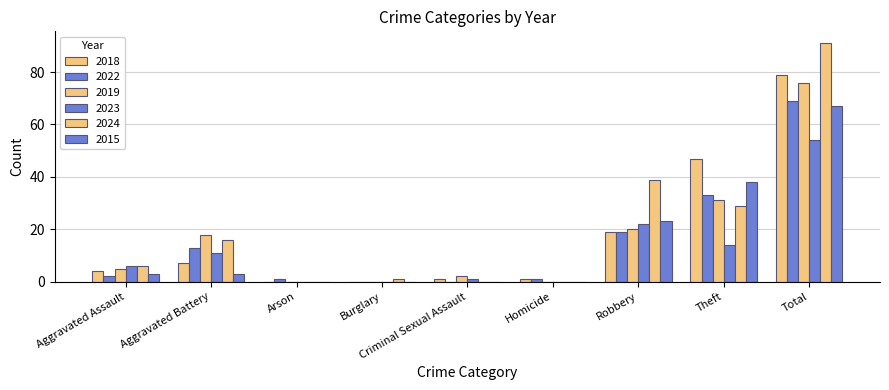

What is the sum of all 2023 values?

108